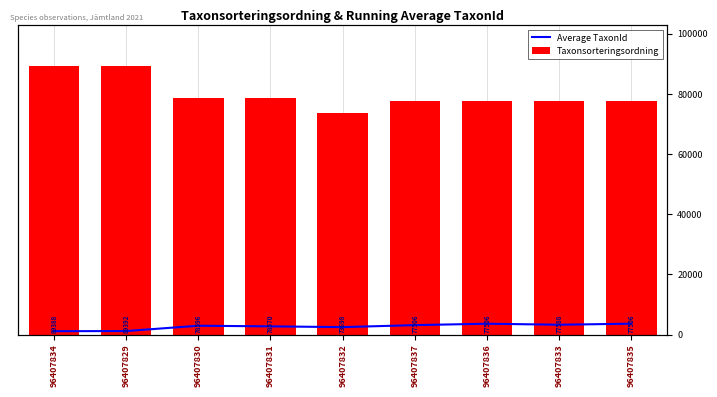

What is the total value across all series at 96407833?

80842.2